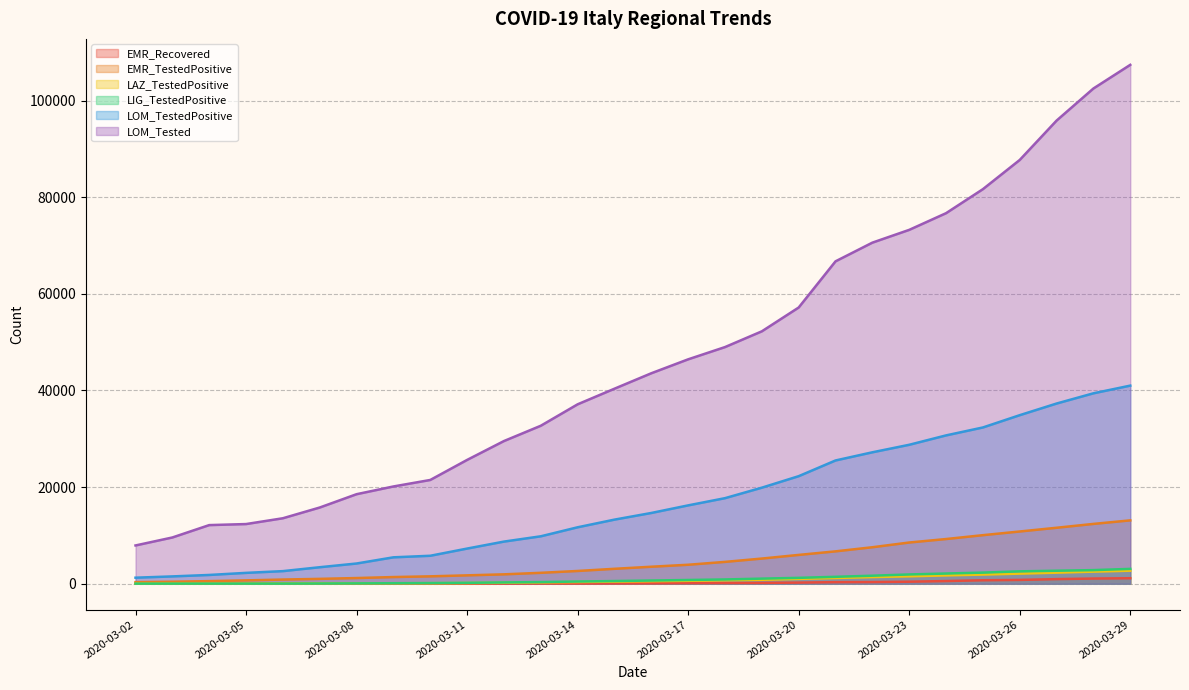

Where does the EMR_Recovered series first go above 88?

2020-03-17